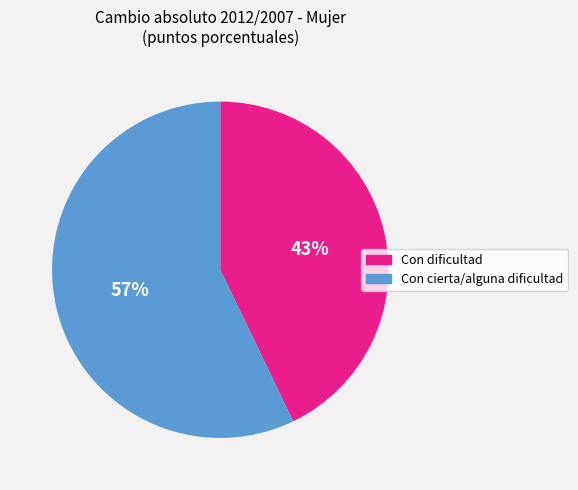

Is there any slice that represents more than half of the pie?

Yes